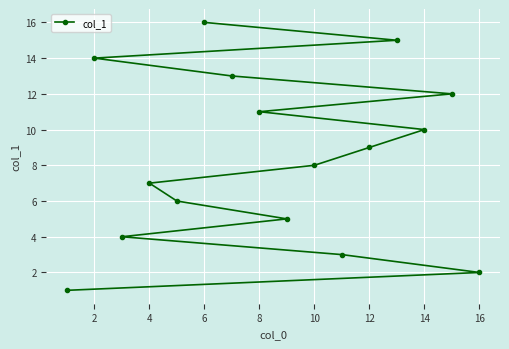

True or false: the data has more than 2 interior local peaks.

False